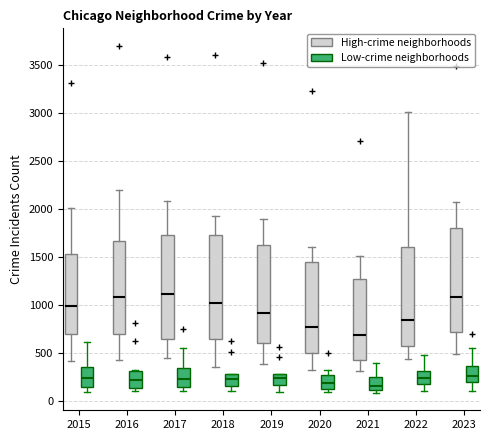

Reading left to right, read every box against the y-axis: the position of its median line, the range the box covers, and the ends of its whiskers. The values are not printed on the chart, so give them approximately, as read against the axis.

2015 (High-crime neighborhoods): median 1000, box 700 to 1550, whiskers 400 to 2000
2015 (Low-crime neighborhoods): median 250, box 150 to 350, whiskers 100 to 600
2016 (High-crime neighborhoods): median 1100, box 700 to 1650, whiskers 450 to 2200
2016 (Low-crime neighborhoods): median 200, box 150 to 300, whiskers 100 to 300
2017 (High-crime neighborhoods): median 1100, box 650 to 1750, whiskers 450 to 2100
2017 (Low-crime neighborhoods): median 250, box 150 to 350, whiskers 100 to 550
2018 (High-crime neighborhoods): median 1000, box 650 to 1750, whiskers 350 to 1950
2018 (Low-crime neighborhoods): median 250, box 150 to 300, whiskers 100 to 300
2019 (High-crime neighborhoods): median 900, box 600 to 1600, whiskers 400 to 1900
2019 (Low-crime neighborhoods): median 250, box 150 to 300, whiskers 100 to 300
2020 (High-crime neighborhoods): median 750, box 500 to 1450, whiskers 300 to 1600
2020 (Low-crime neighborhoods): median 200, box 100 to 250, whiskers 100 (just below the box's lower edge) to 300
2021 (High-crime neighborhoods): median 700, box 450 to 1250, whiskers 300 to 1500
2021 (Low-crime neighborhoods): median 150, box 100 to 250, whiskers 100 (just below the box's lower edge) to 400
2022 (High-crime neighborhoods): median 850, box 550 to 1600, whiskers 450 to 3000
2022 (Low-crime neighborhoods): median 250, box 200 to 300, whiskers 100 to 500
2023 (High-crime neighborhoods): median 1100, box 700 to 1800, whiskers 500 to 2050
2023 (Low-crime neighborhoods): median 250, box 200 to 350, whiskers 100 to 550